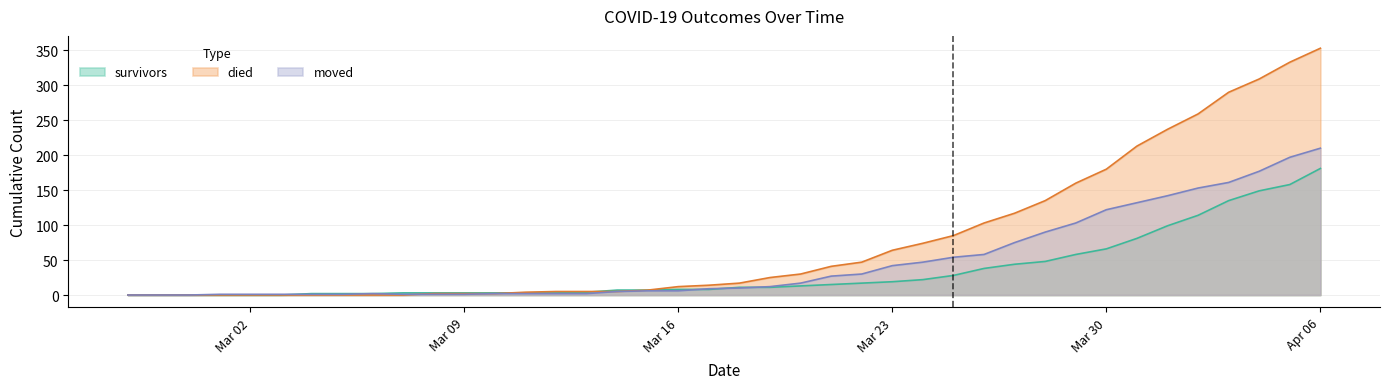

What is the difference between the second highest and second lowest values in the survivors series?

158